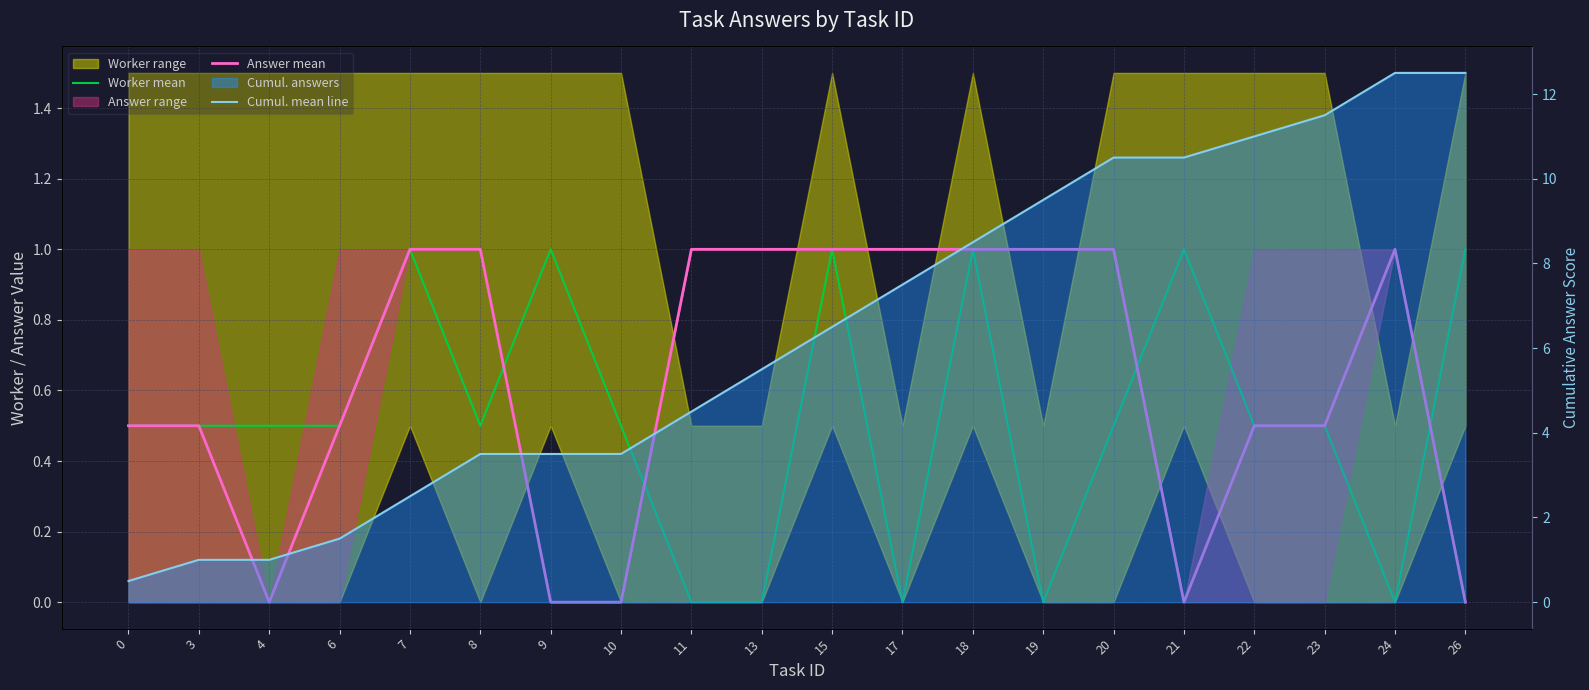

At which label does Worker mean reach its minimum?

11